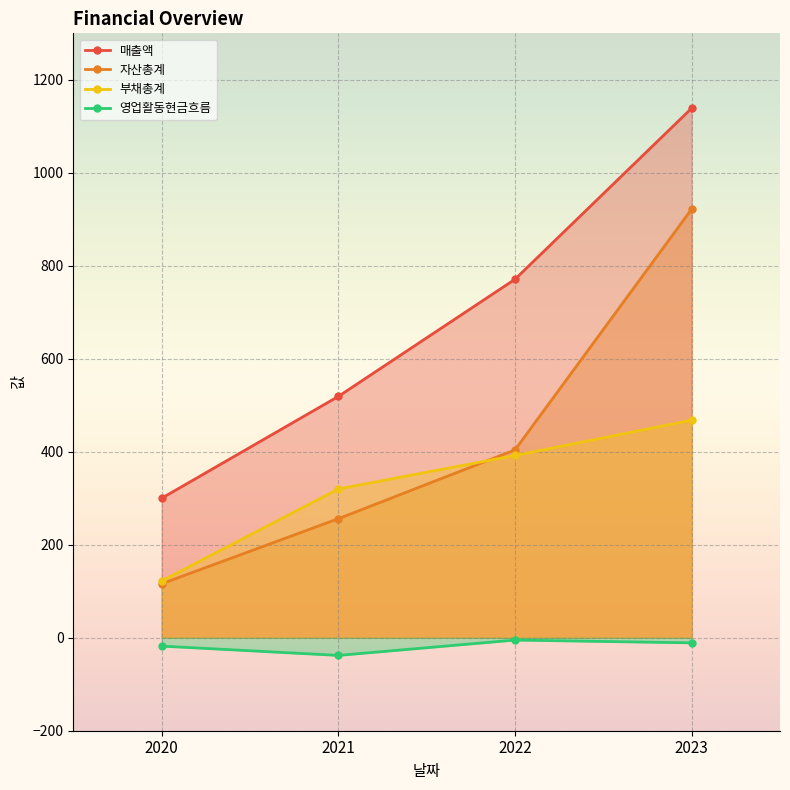

Rank the series by their maximum value, from highest to lowest.

매출액, 자산총계, 부채총계, 영업활동현금흐름